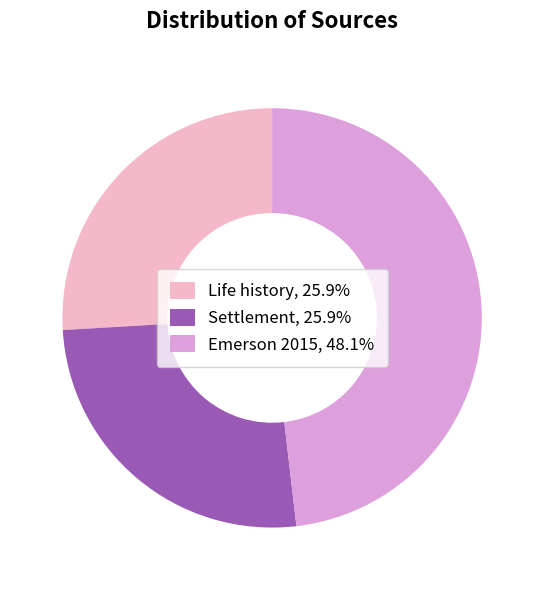

How many slices are in this pie chart?

3